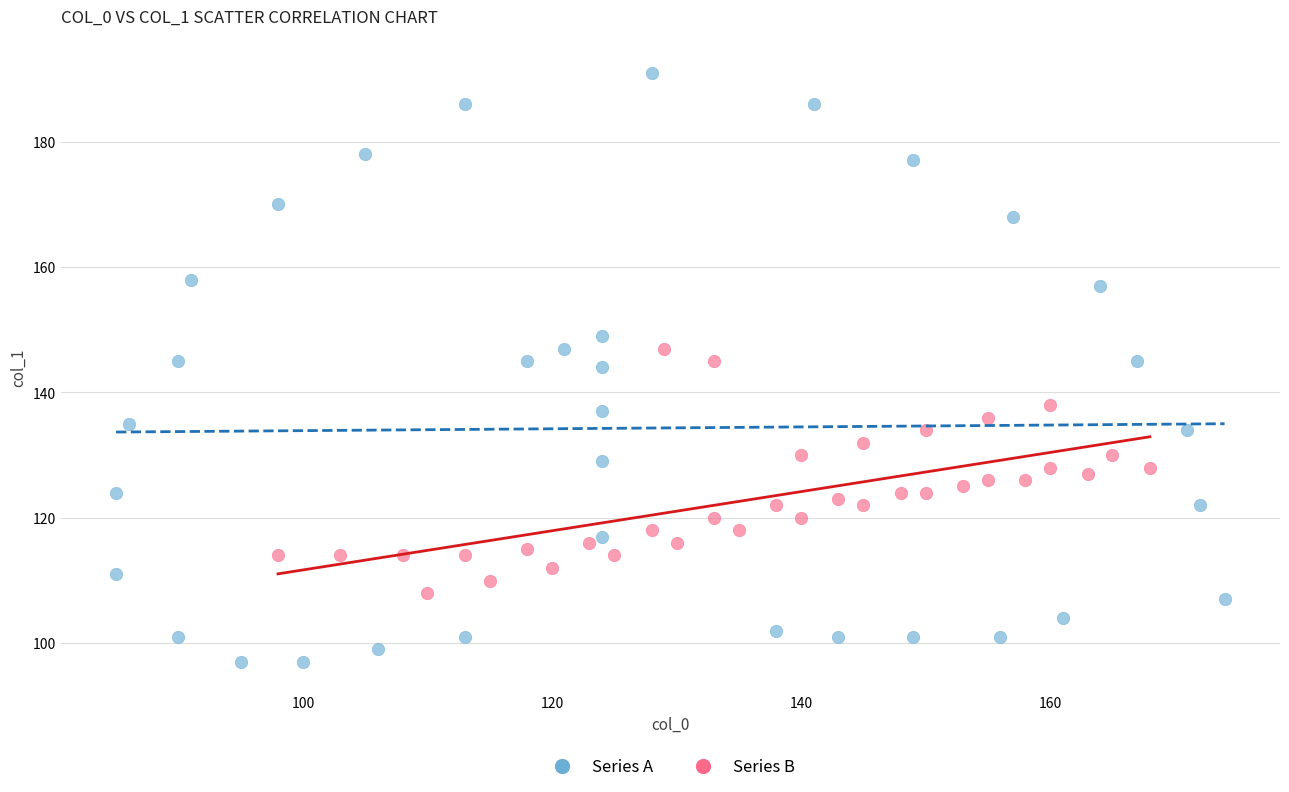

Which series contains the lowest Y value?

Series A